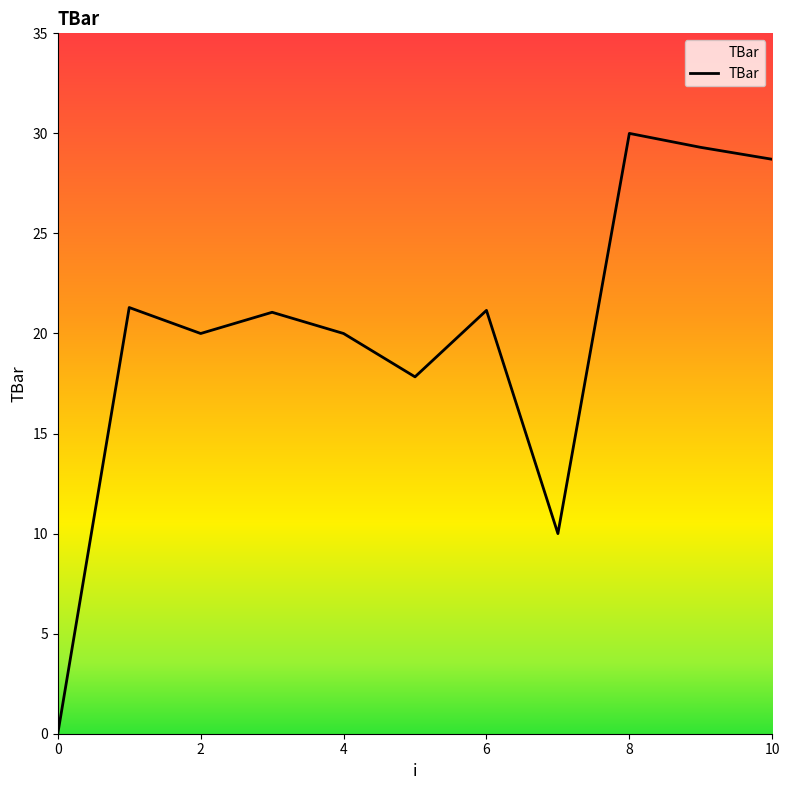

What is the difference between the maximum and minimum values?

30.0